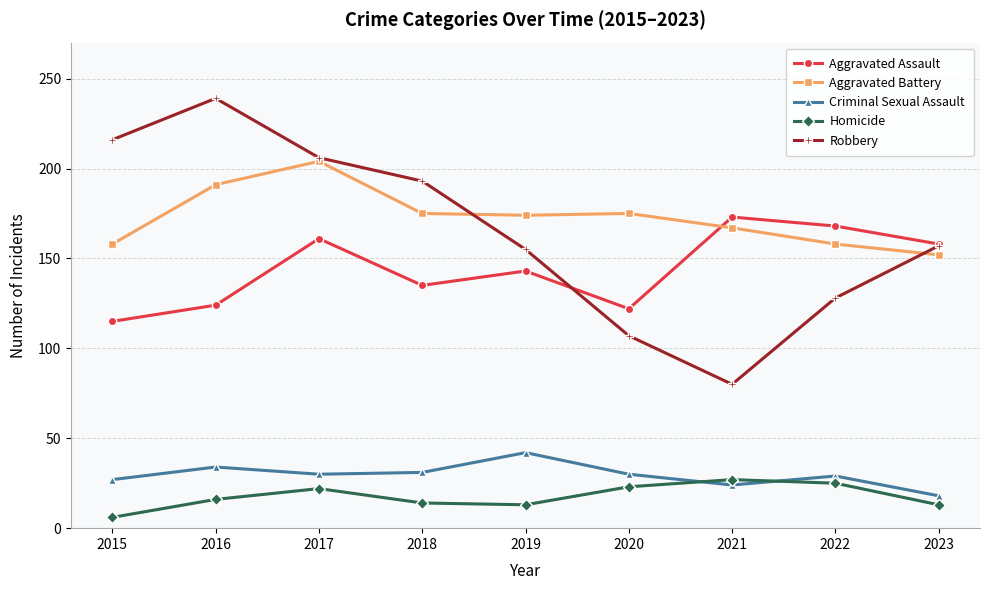

The Robbery series shows 115 at 2021. True or false?

False